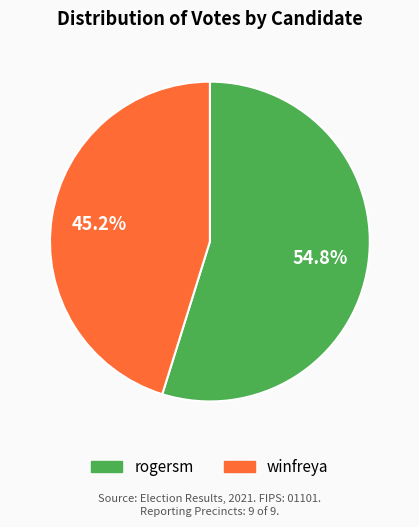

What is the smallest slice in the pie chart?

winfreya